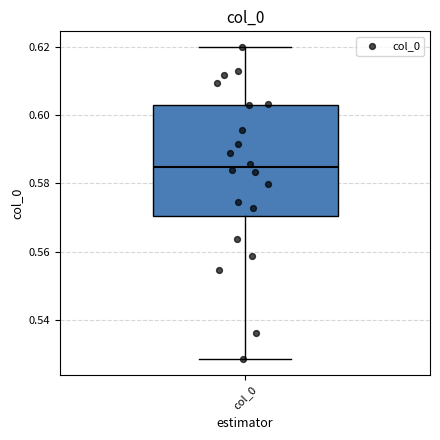

Transcribe this box plot: give where the median line is, the range the box spans, and where the two whiskers end, as read against the y-axis. The values are not printed on the chart, so give them approximately, as read against the axis.

median 0.584, box 0.570 to 0.604, whiskers 0.528 to 0.620